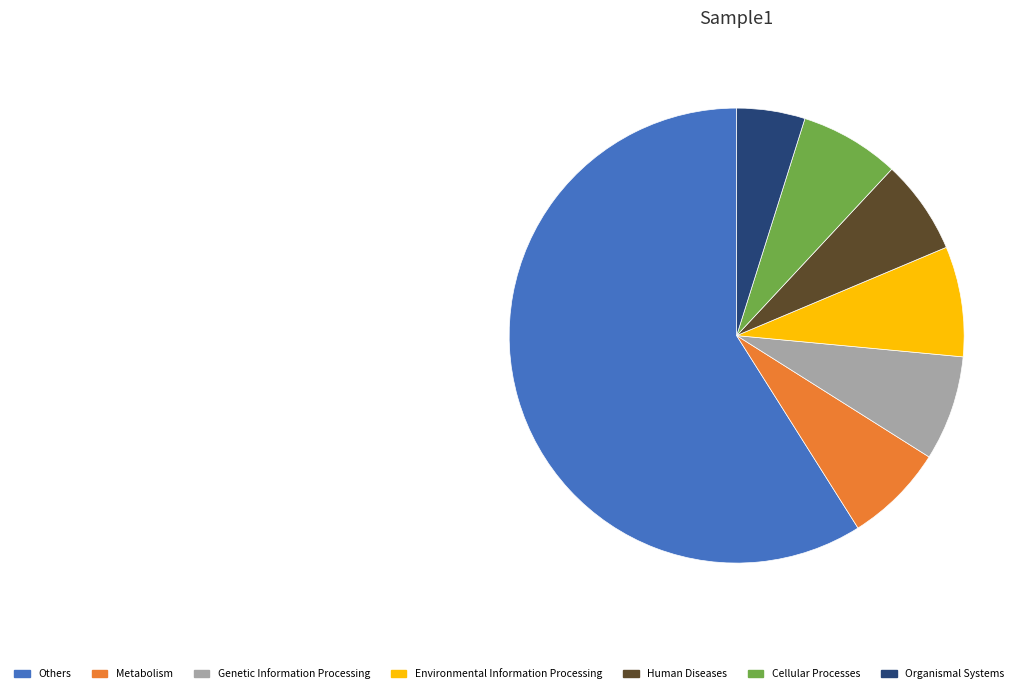

Is it true that Environmental Information Processing is 8% of the pie?

True